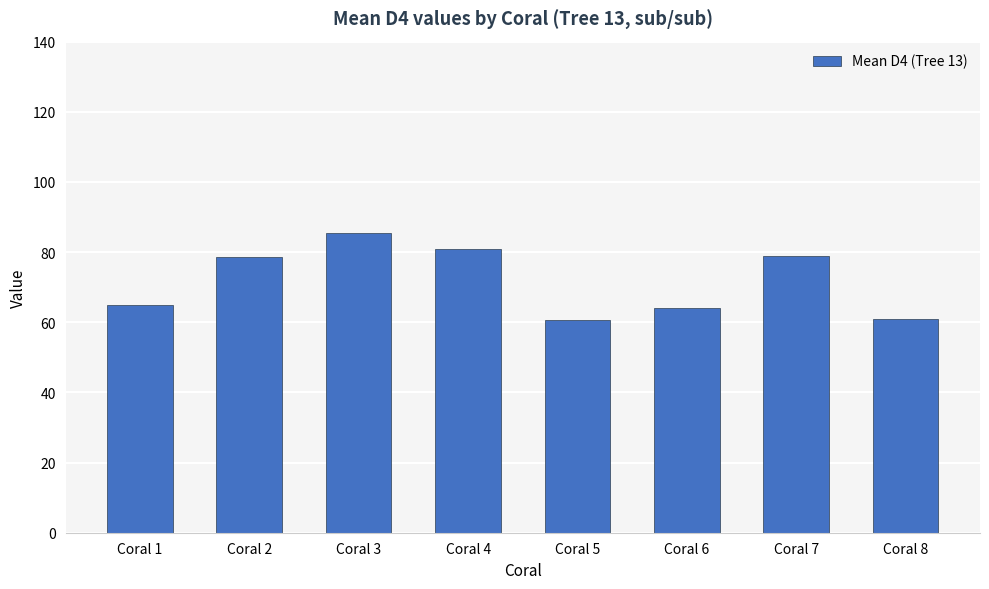

What is the change in value from Coral 3 to Coral 7?

-6.7